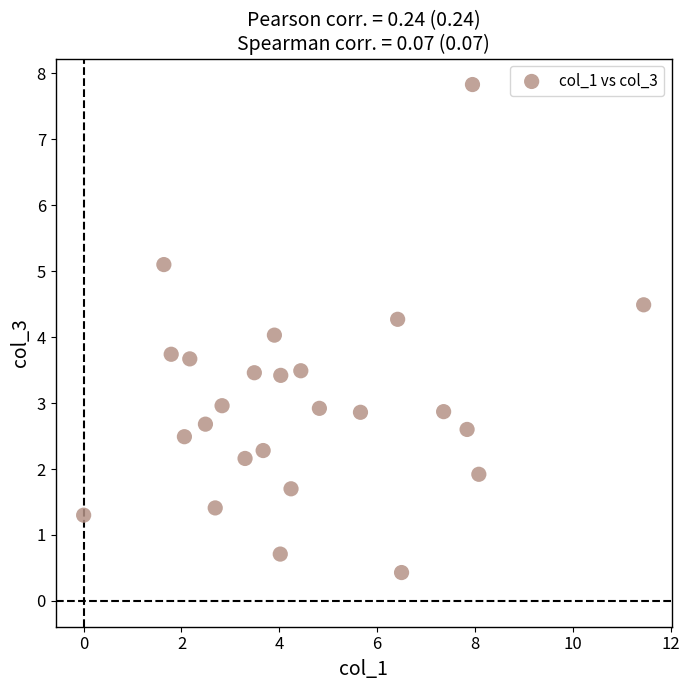

What is the range of Y values (max minus min)?

7.4